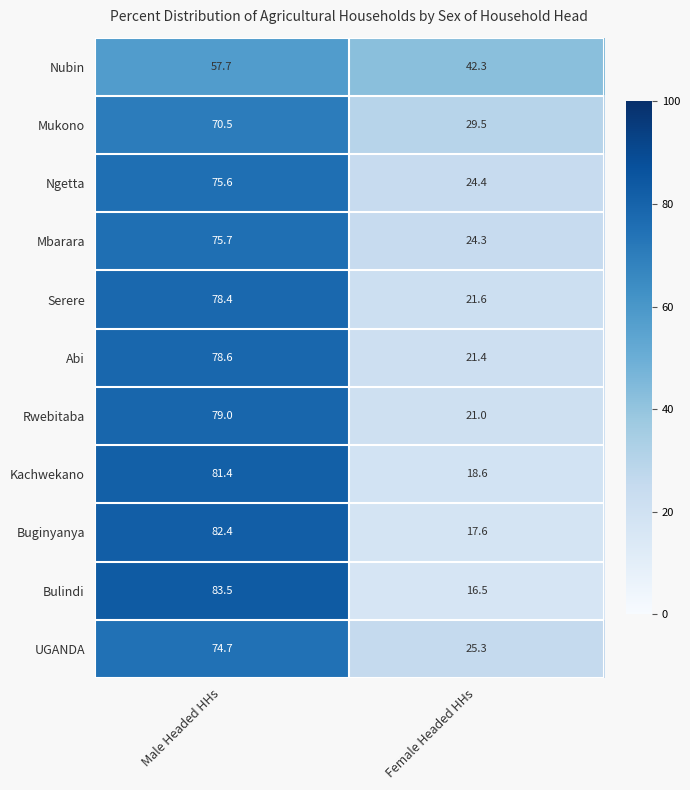

What is the minimum value shown in the chart?

16.5